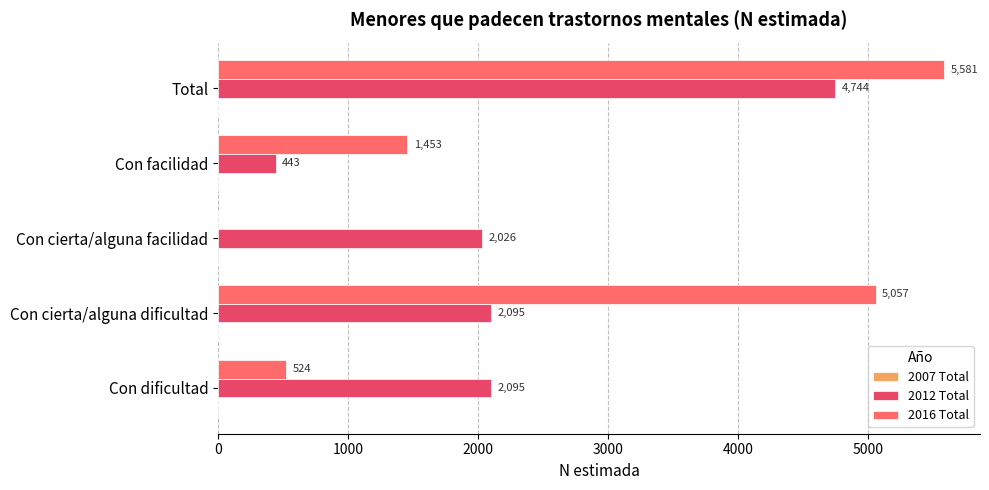

How many values in 2016 Total are above zero?

4